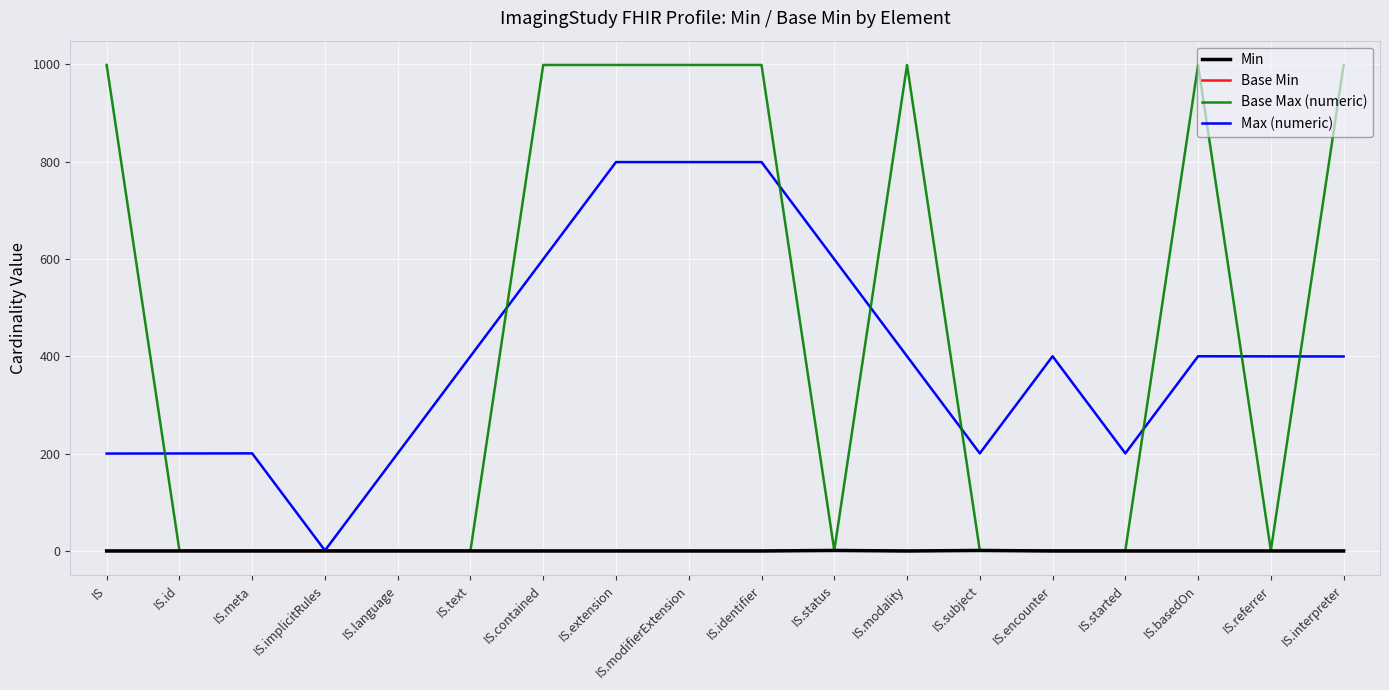

What position from the left is IS.contained?

7